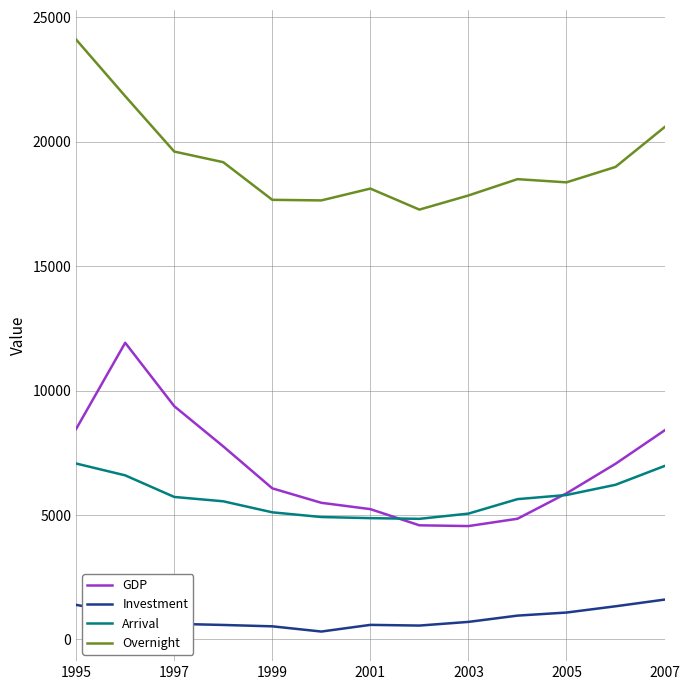

True or false: Investment and GDP intersect in this chart.

False